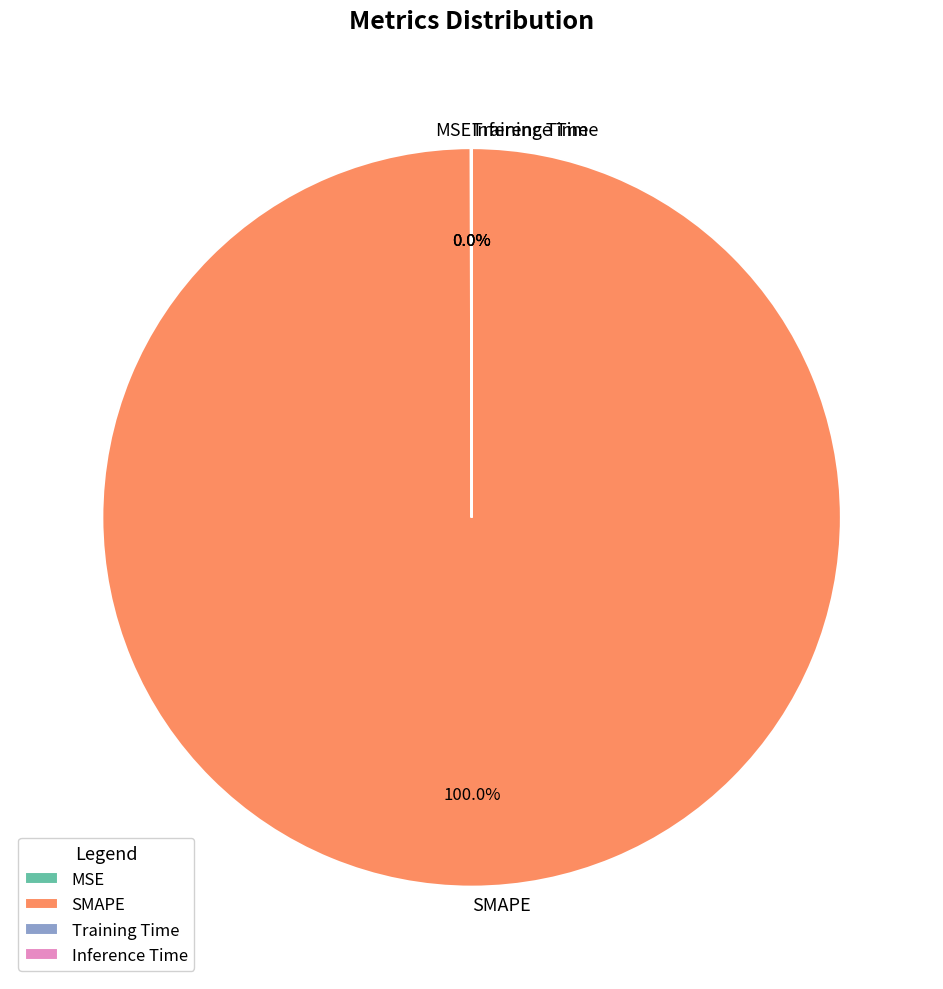

What is the largest slice in the pie chart?

SMAPE